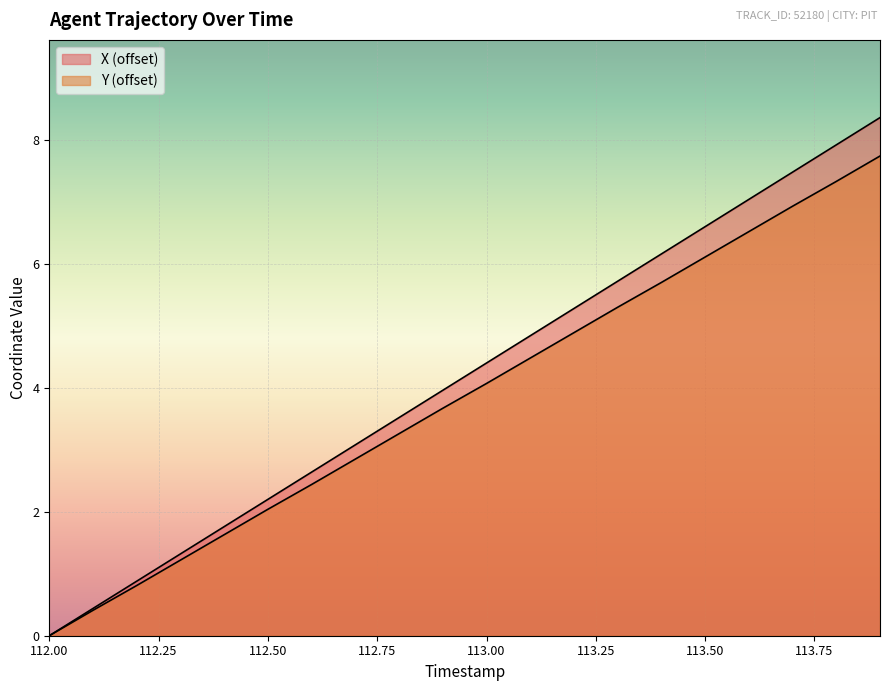

At which category is the sum across all series the highest?

113.9